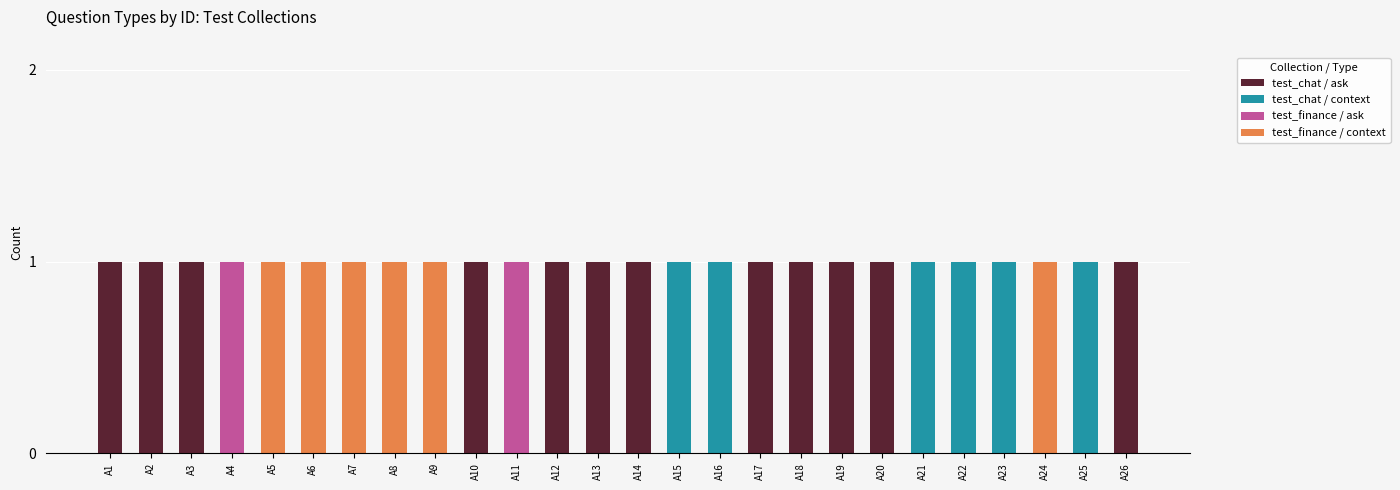

What are all the series names shown in the legend?

test_chat / ask, test_chat / context, test_finance / ask, test_finance / context